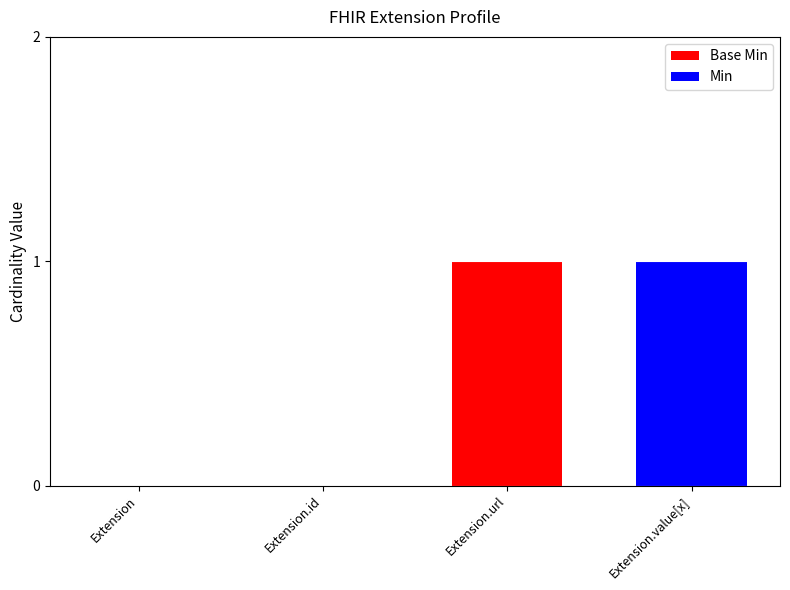

How many series are shown in this chart?

2